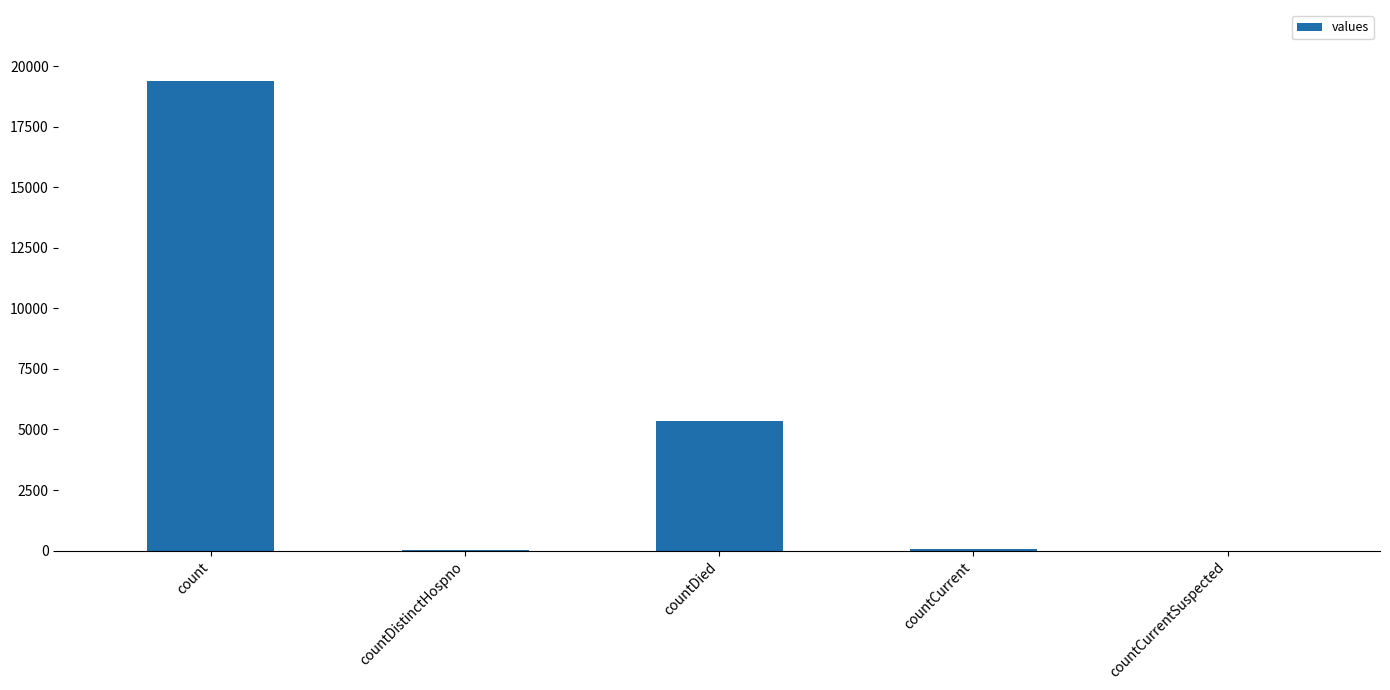

At which label is the value closest to 9710?

countDied